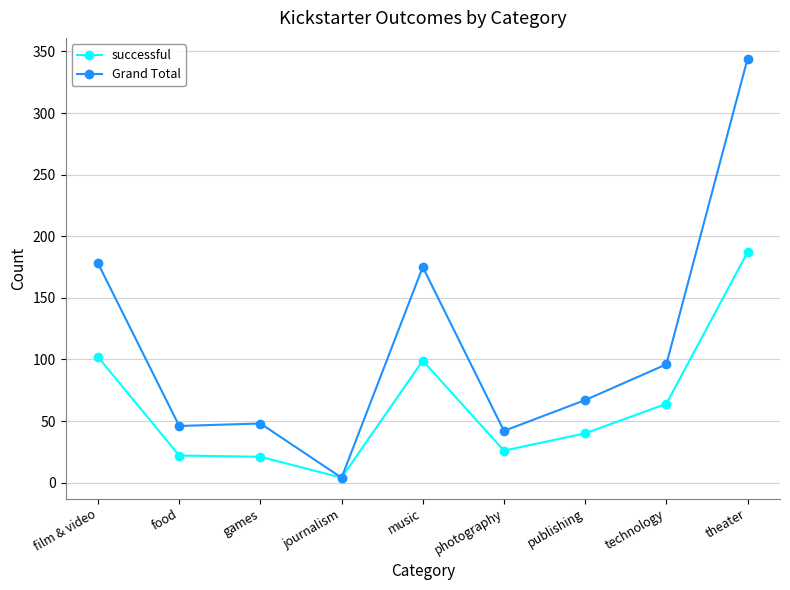

How many lines are shown in the chart?

2